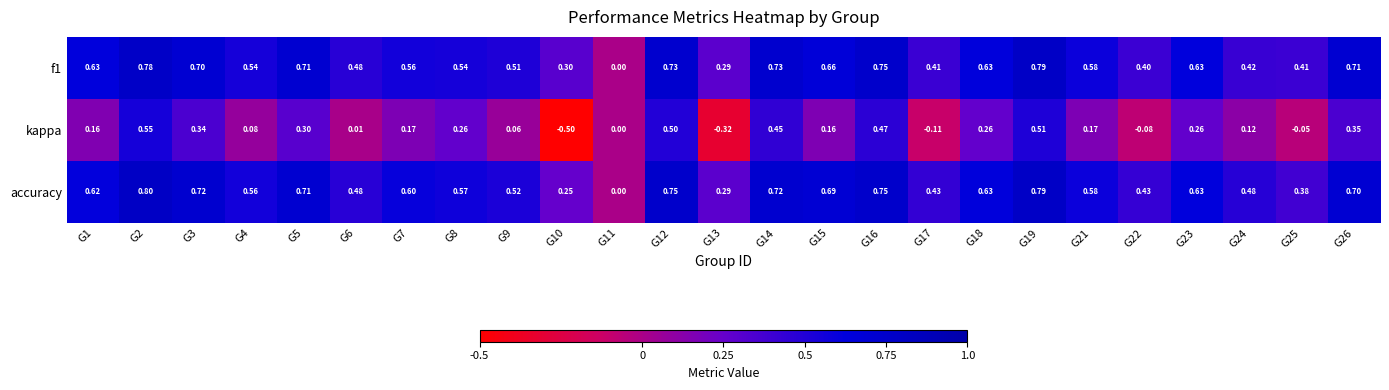

Which series changed the most between G1 and G18?

kappa